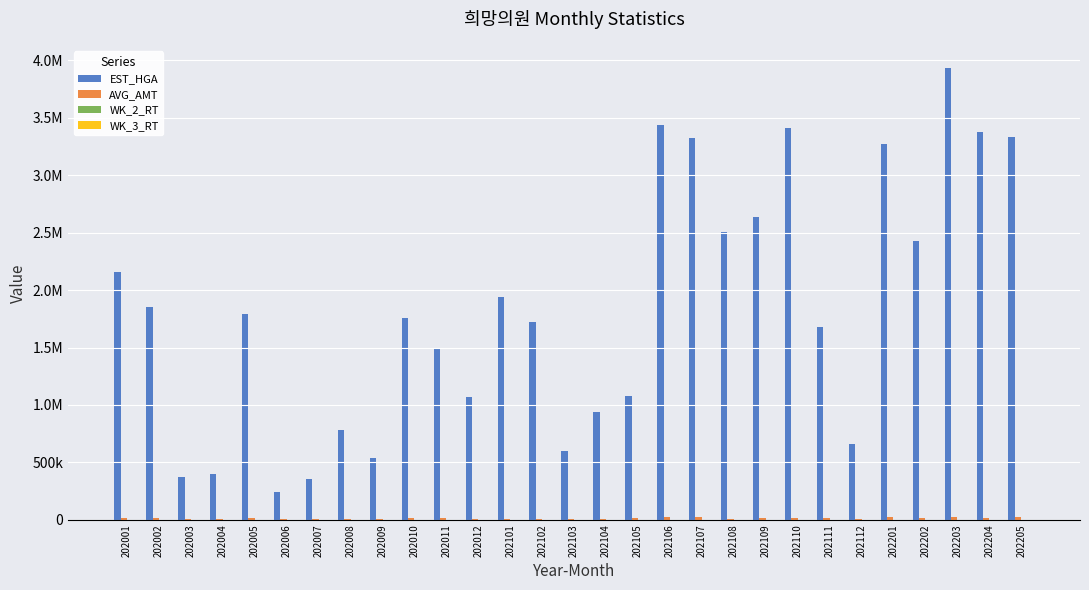

Which label corresponds to the largest value in the chart?

202203